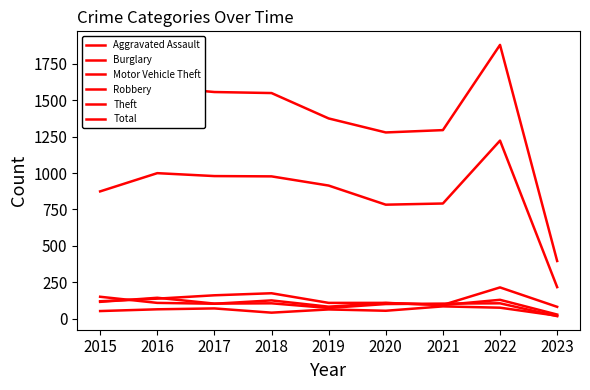

Does the chart have visible grid lines?

No